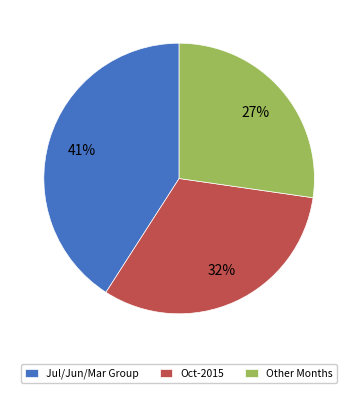

Which has a higher value, Other Months or Jul/Jun/Mar Group?

Jul/Jun/Mar Group